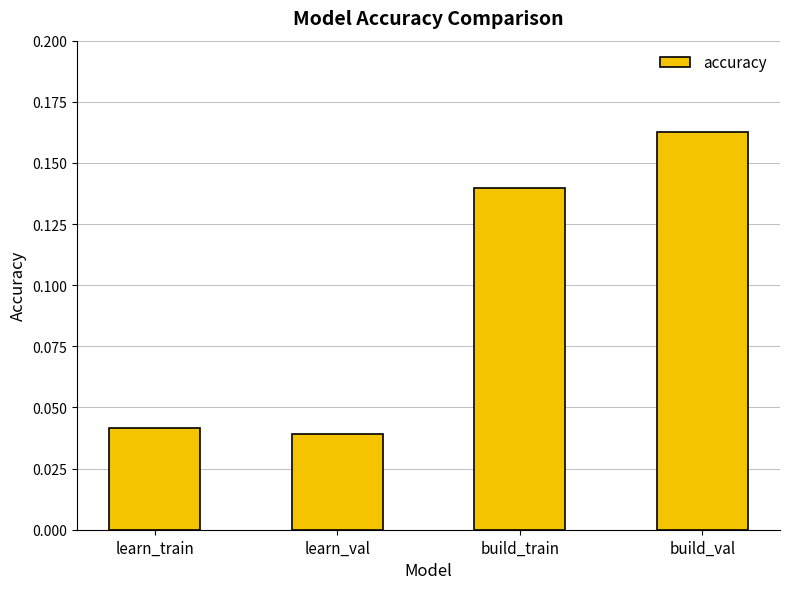

What is the label of the 3rd bar from the left?

build_train